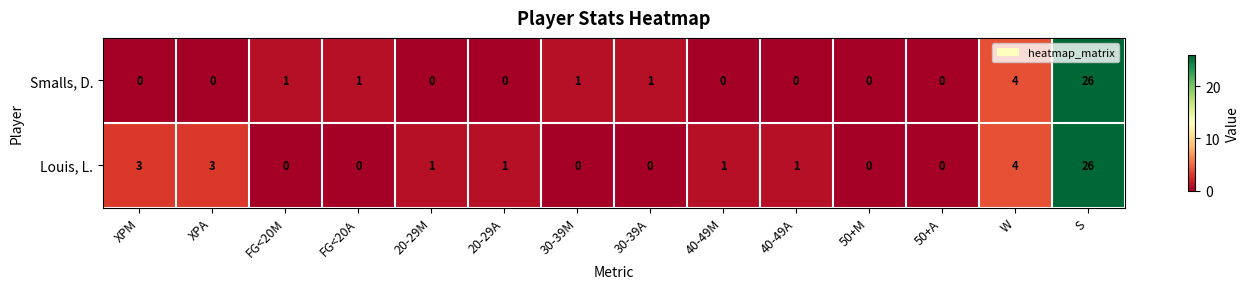

At 30-39M, list the series in order from largest to smallest.

Smalls, D., Louis, L.